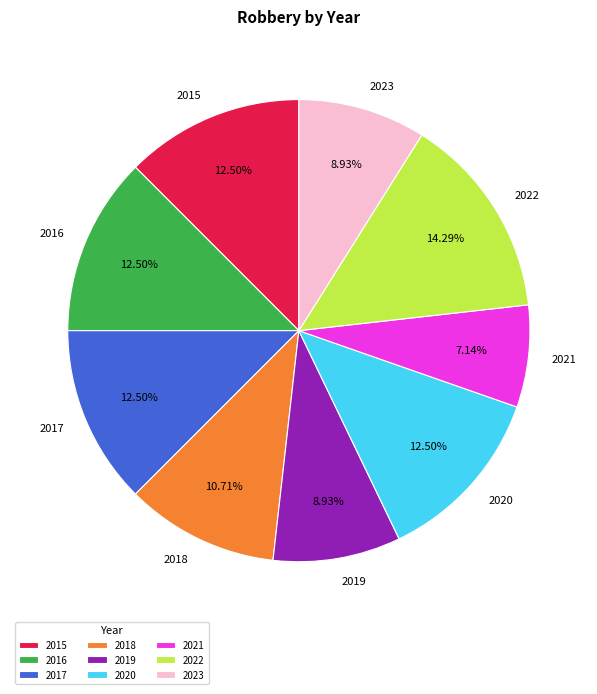

Count the number of slices in the pie.

9